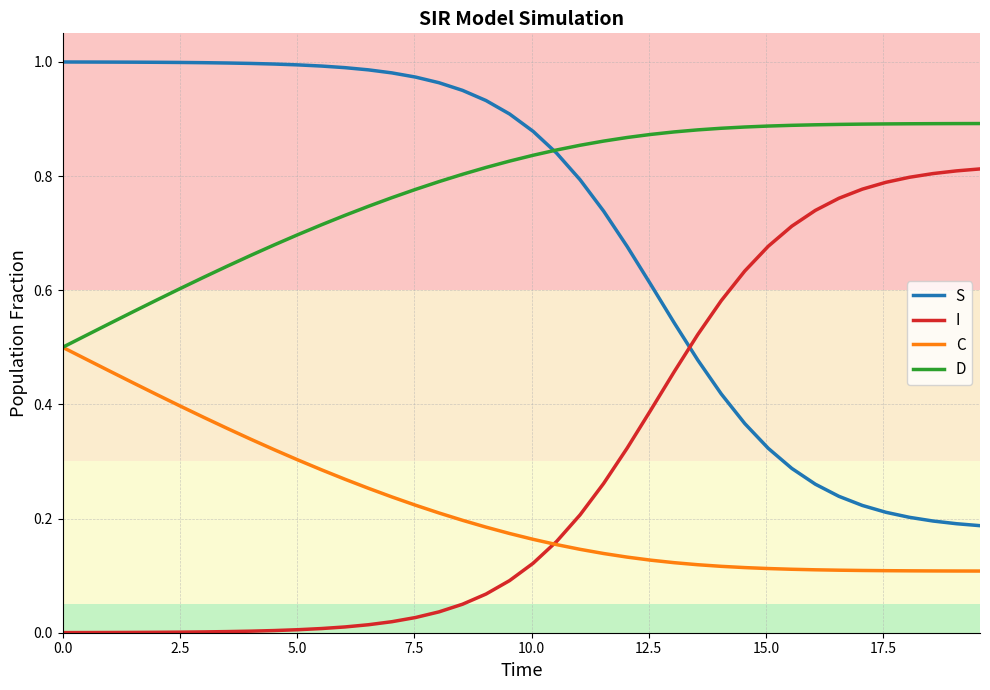

True or false: I and D intersect in this chart.

False